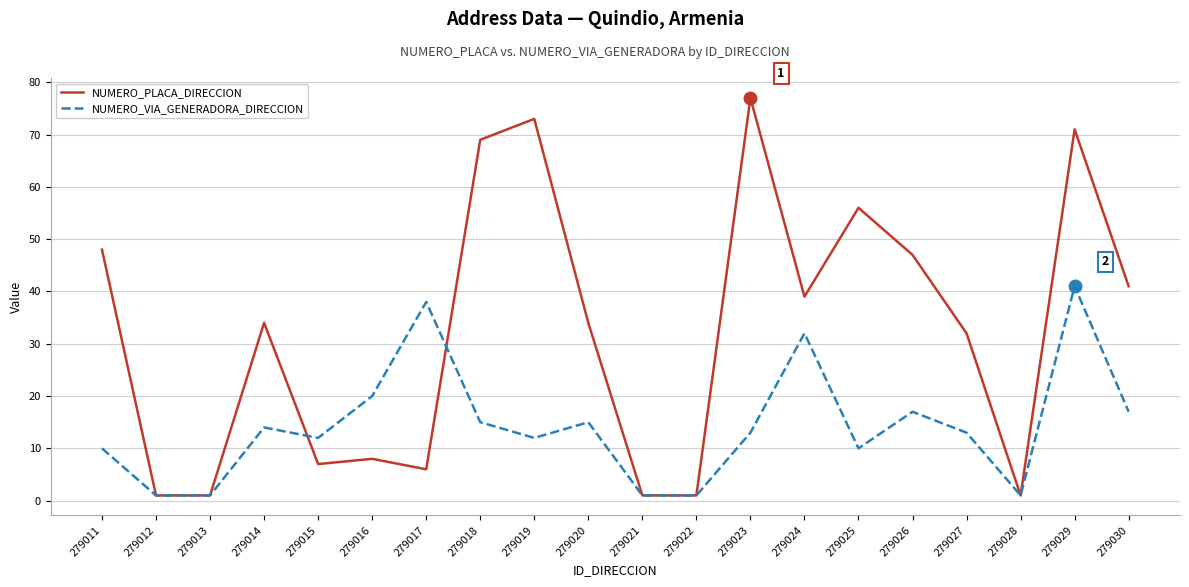

At which label is NUMERO_PLACA_DIRECCION closest to 39?

279024